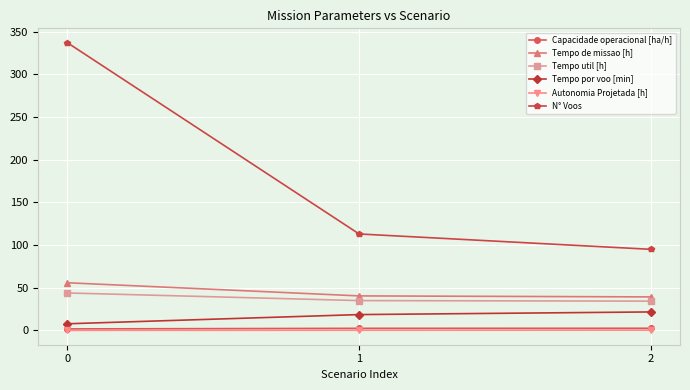

What are all the series names shown in the legend?

Capacidade operacional [ha/h], Tempo de missao [h], Tempo util [h], Tempo por voo [min], Autonomia Projetada [h], N° Voos